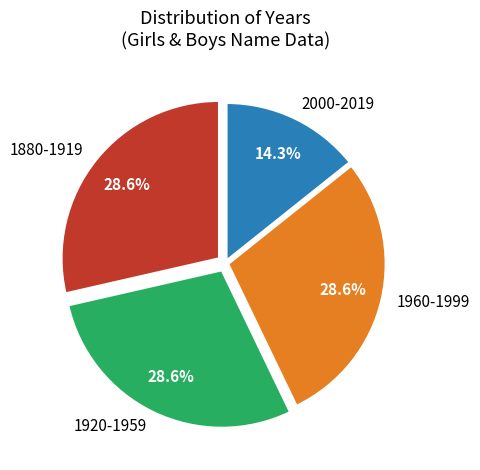

How much of the chart is everything except 1880-1919?

71.4%